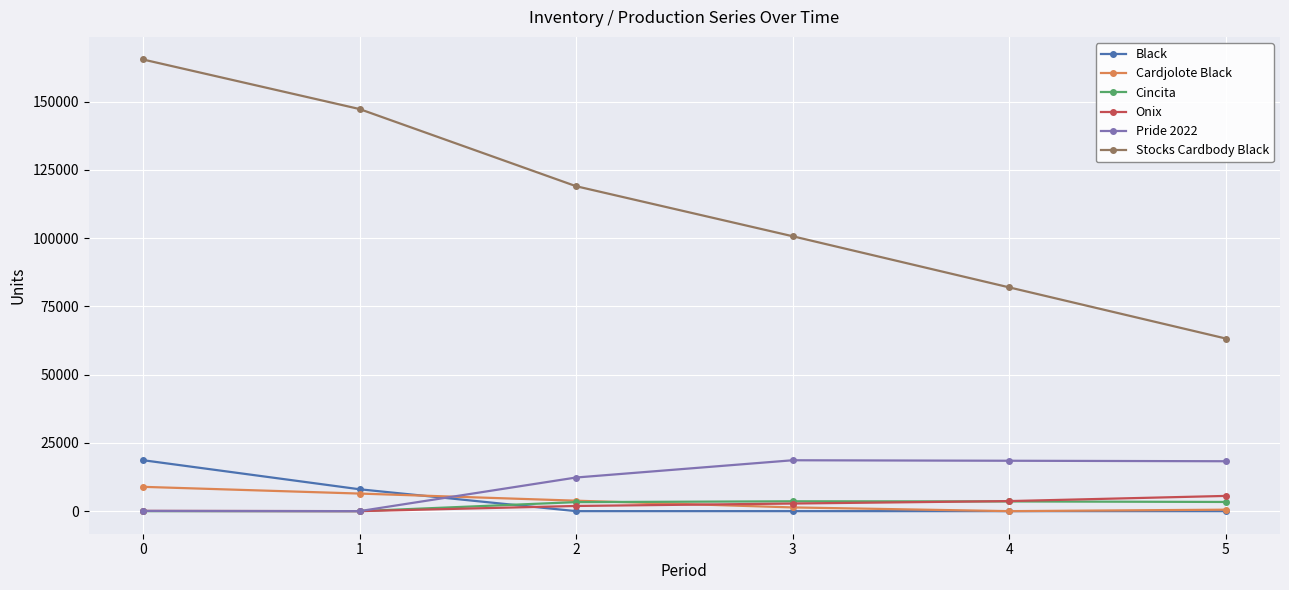

What is the greatest value displayed?

165474